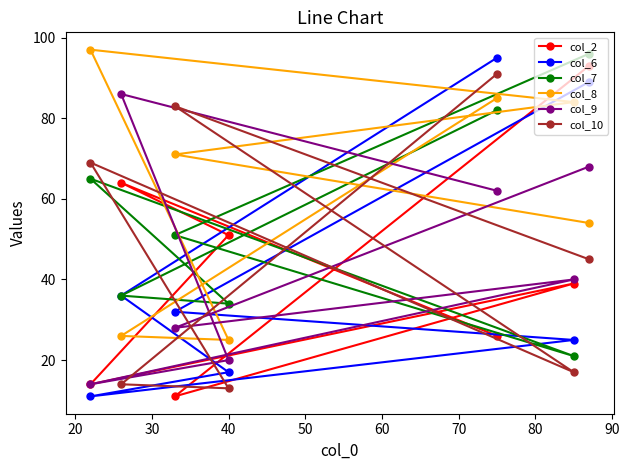

List the series in order of their peak value, lowest first.

col_9, col_10, col_2, col_6, col_7, col_8